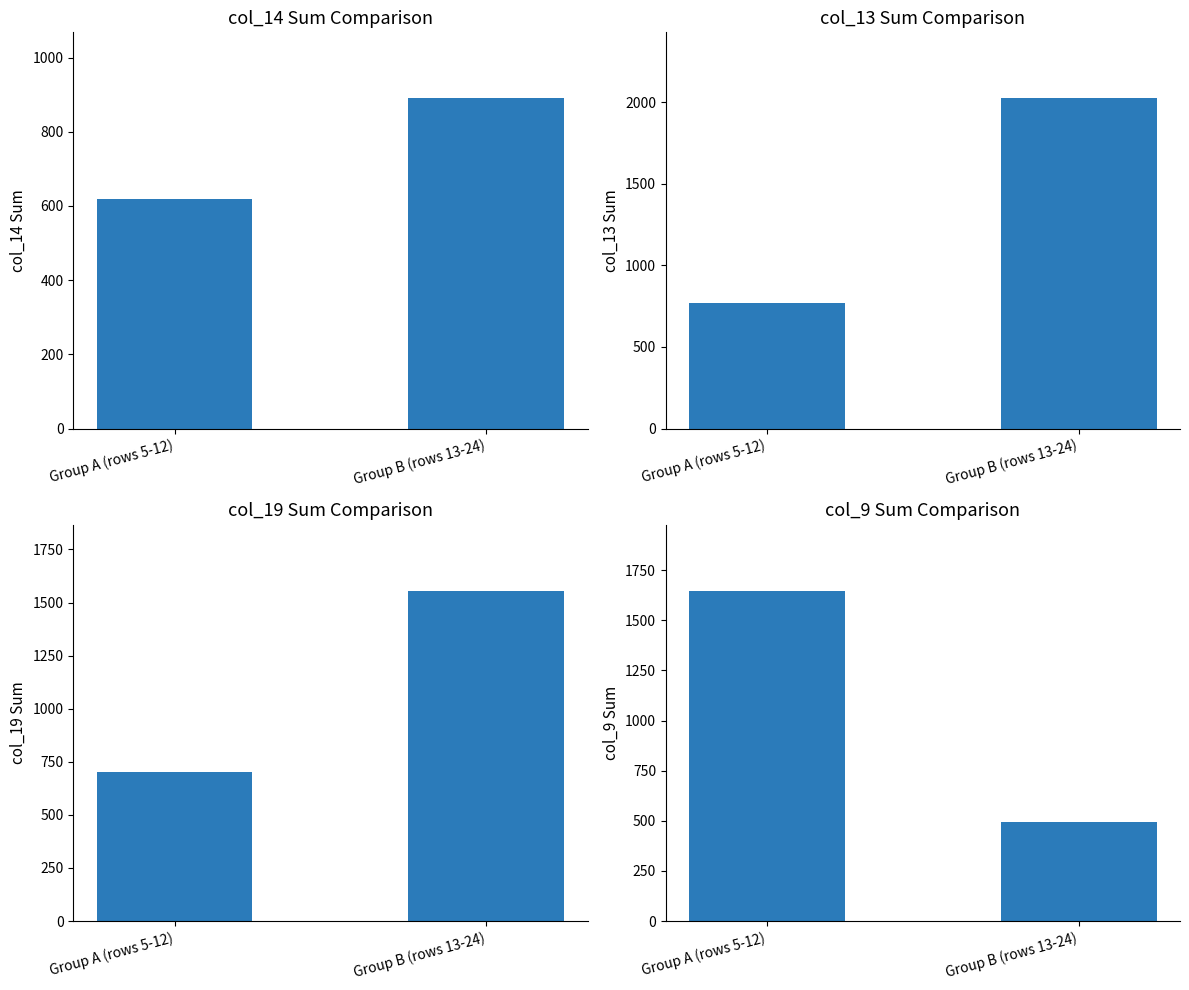

List the labels in order of col_14 value, largest first.

Group B (rows 13-24), Group A (rows 5-12)